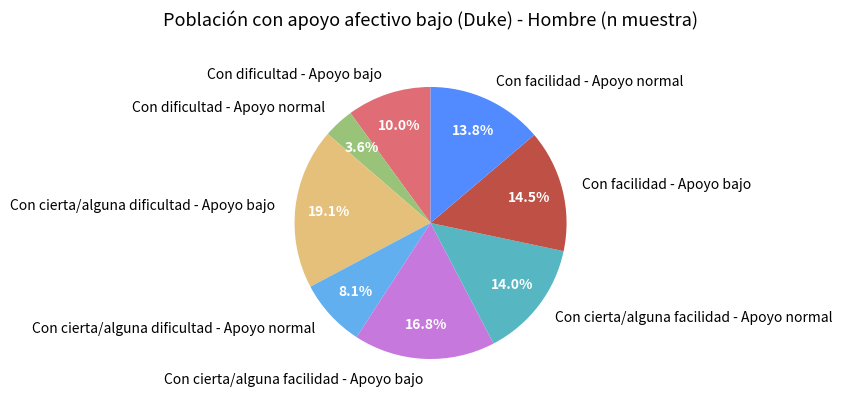

Combined, do Con dificultad - Apoyo normal and Con facilidad - Apoyo bajo account for over 50%?

No